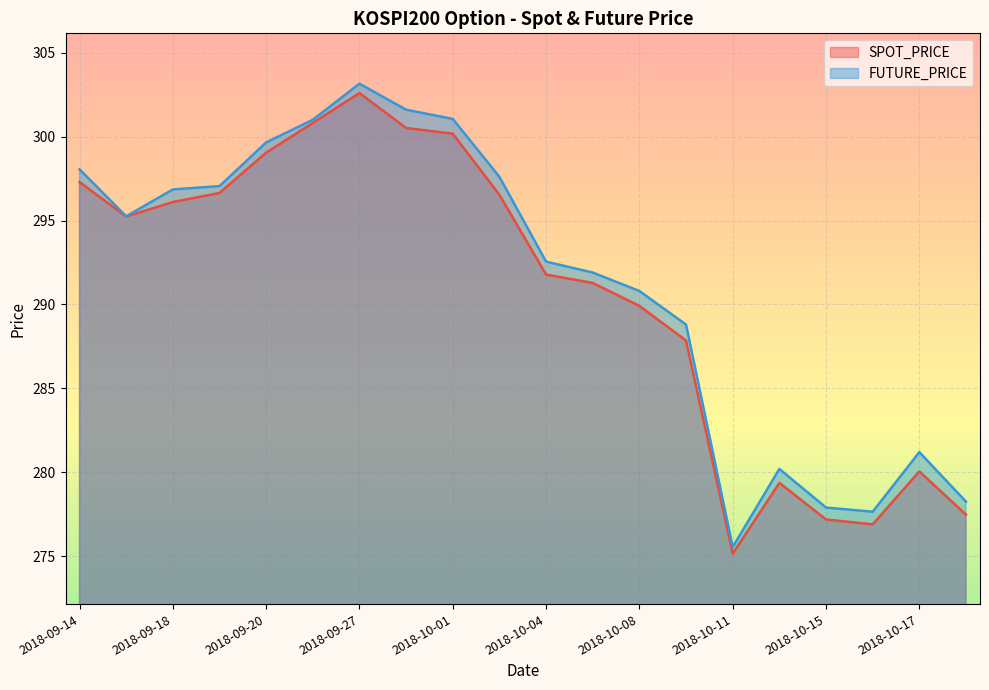

At which label is SPOT_PRICE closest to 288?

2018-10-10